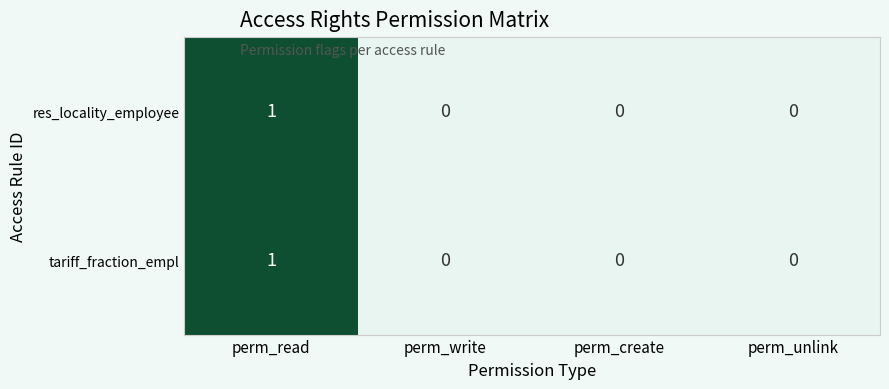

The value of res_locality_employee at perm_read is 1. True or false?

True